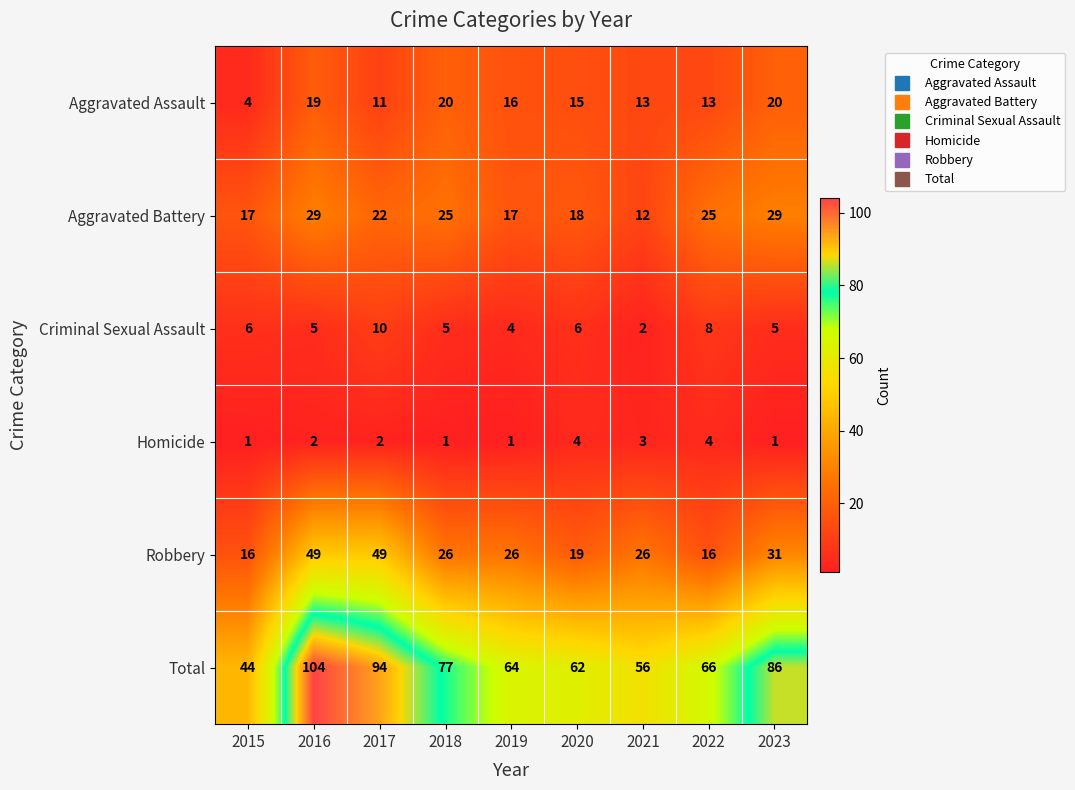

Which series has the largest total across all categories?

Total